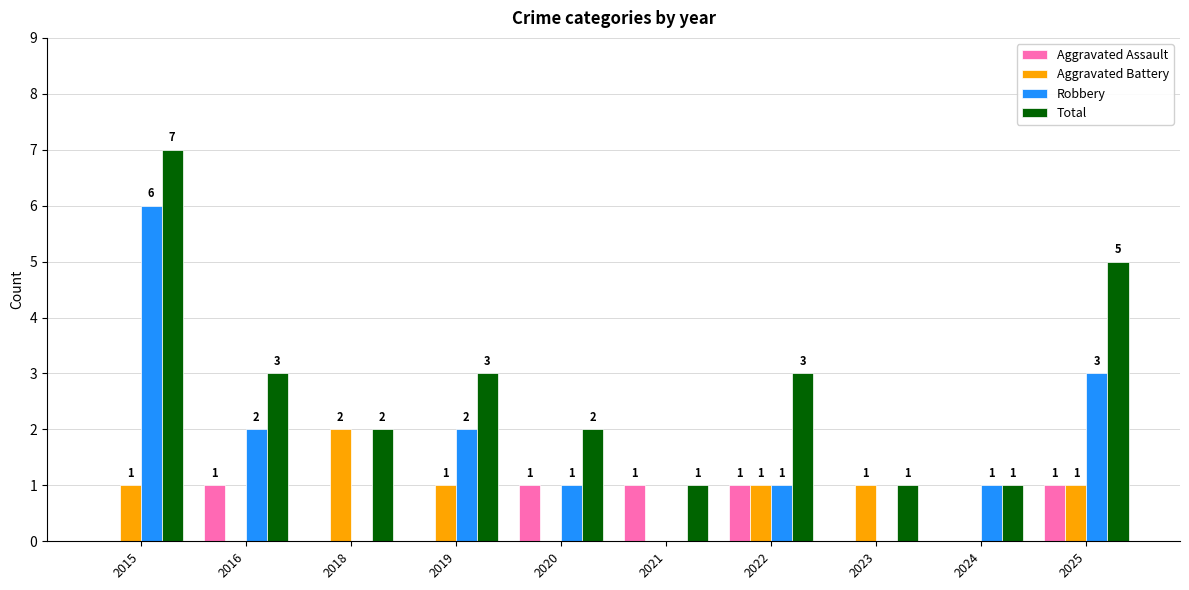

At which label does Aggravated Battery reach its peak?

2018